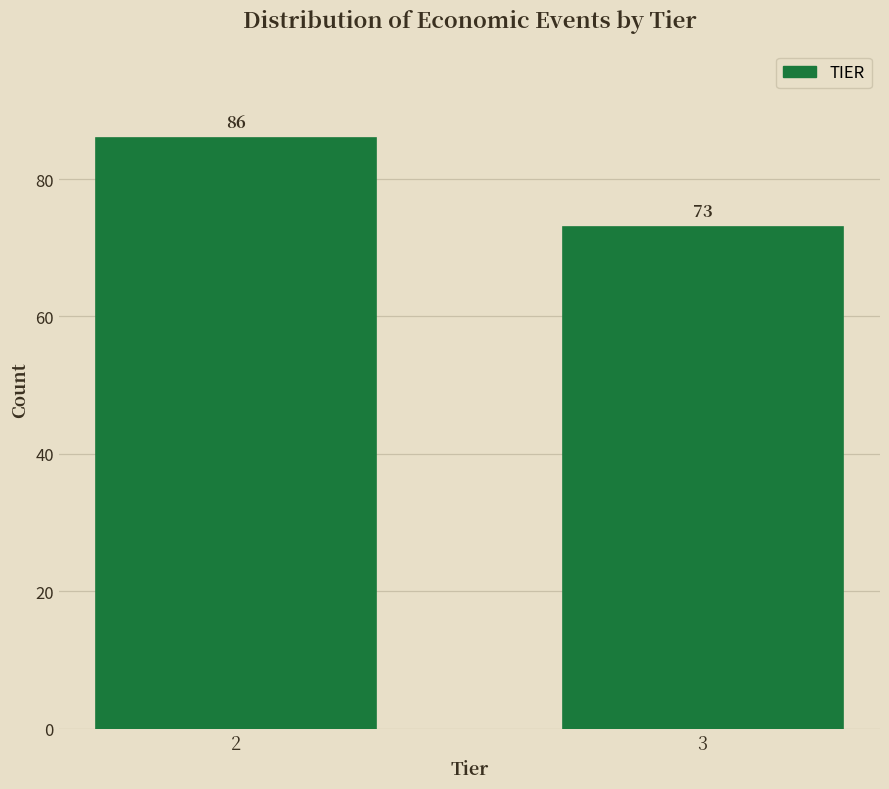

Reading right to left, transcribe all the data shown in this chart.

73	86